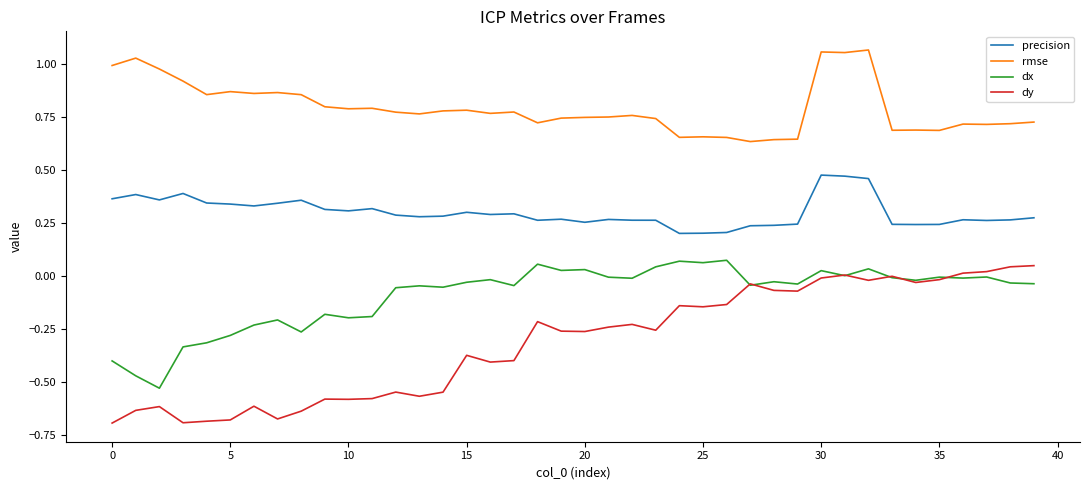

Which series has the largest total across all categories?

rmse